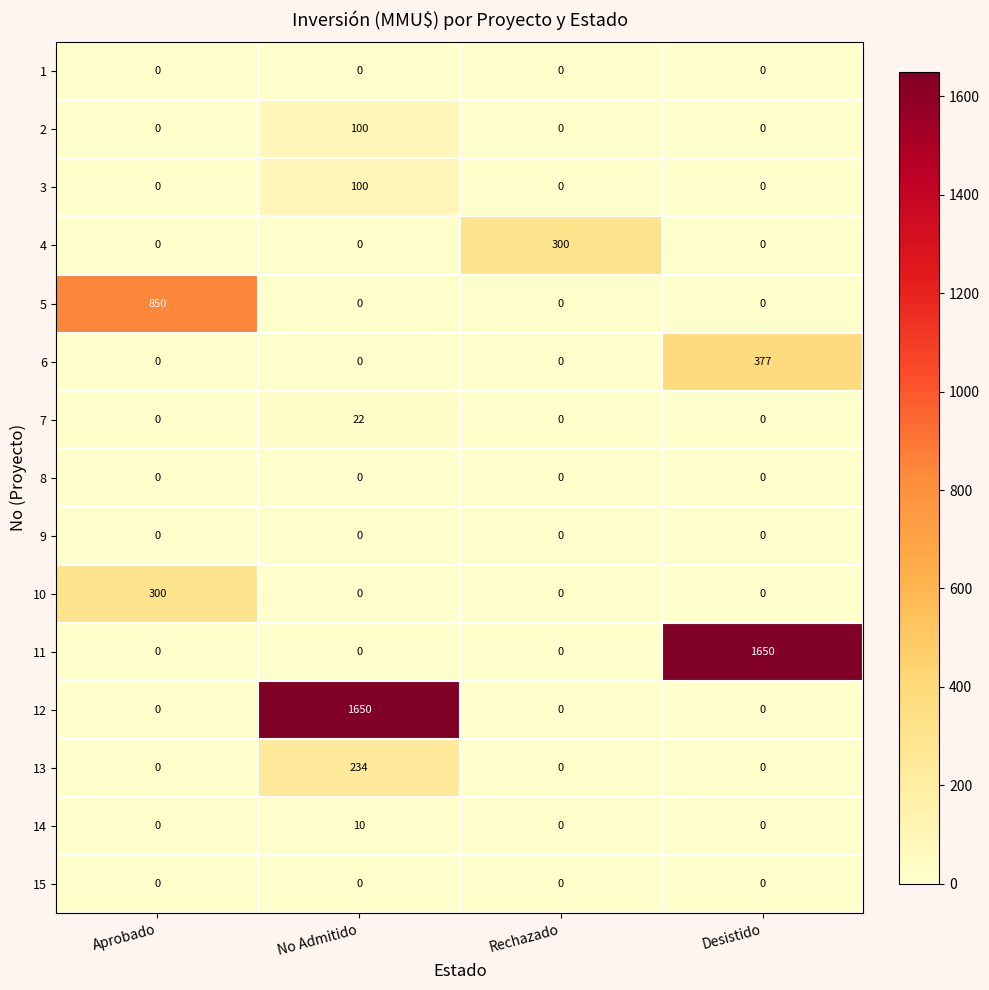

The 12 series shows -974 at Desistido. True or false?

False